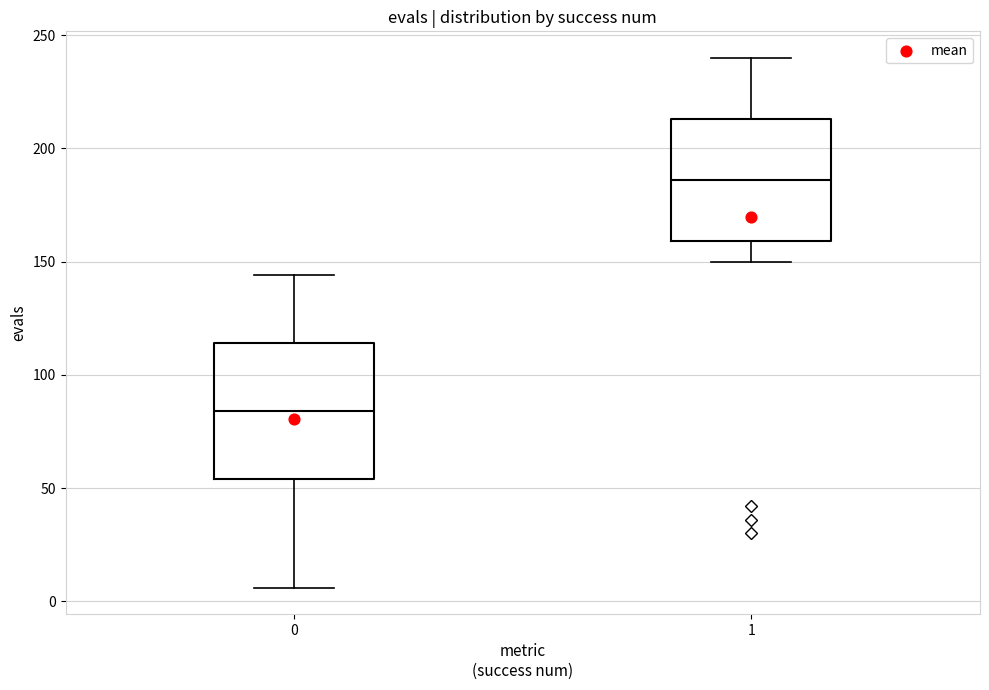

Reading left to right, read every box against the y-axis: the position of its median line, the range the box covers, and the ends of its whiskers. The values are not printed on the chart, so give them approximately, as read against the axis.

0: median 85, box 55 to 115, whiskers 5 to 145
1: median 185, box 160 to 215, whiskers 150 to 240